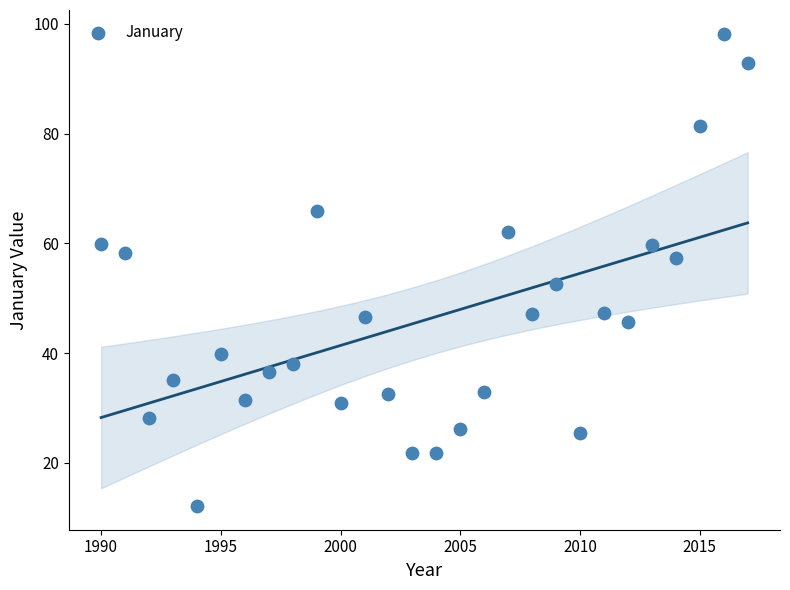

What is the range of X values (max minus min)?

27.0